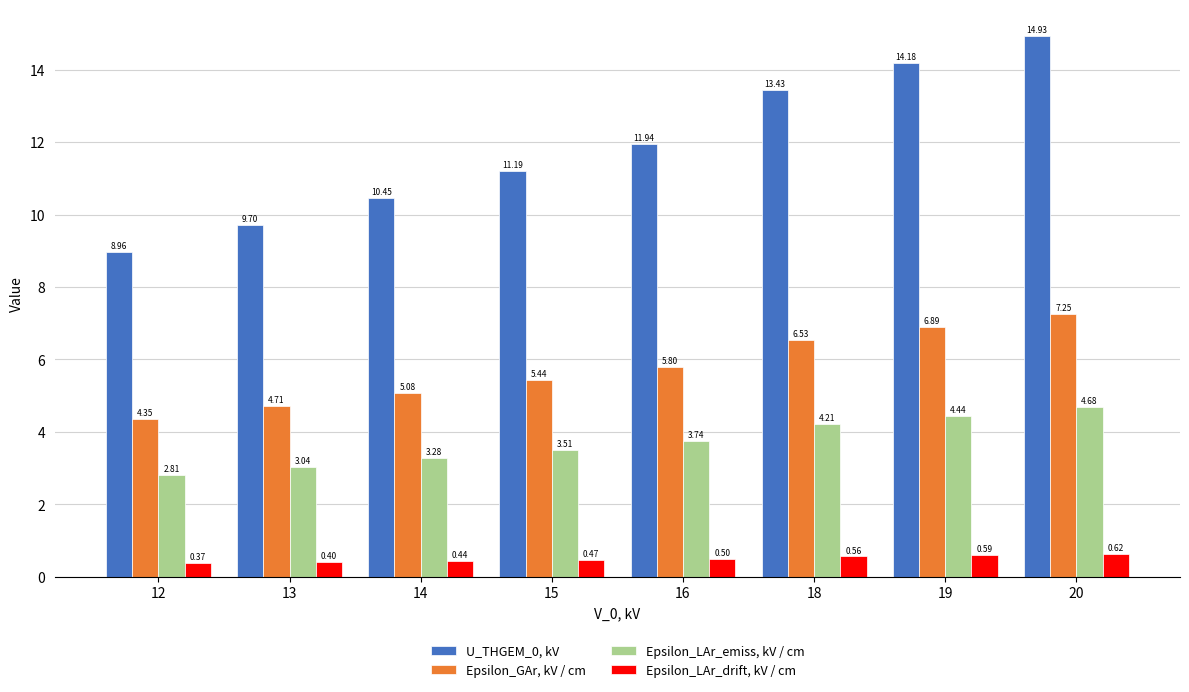

Count the number of categories in the chart.

8